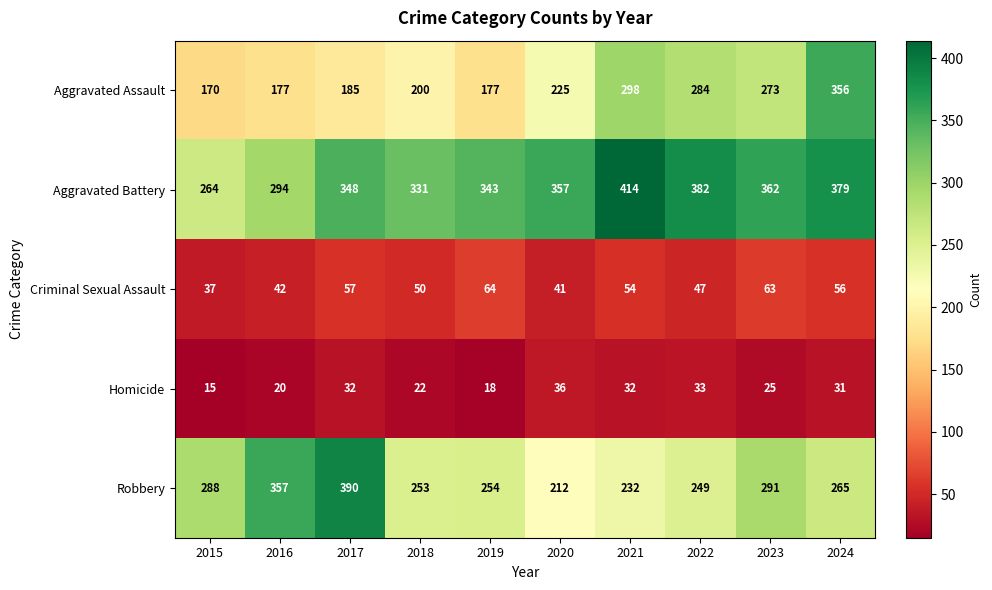

What is the sum of the Aggravated Battery values at 2023 and 2021?

776